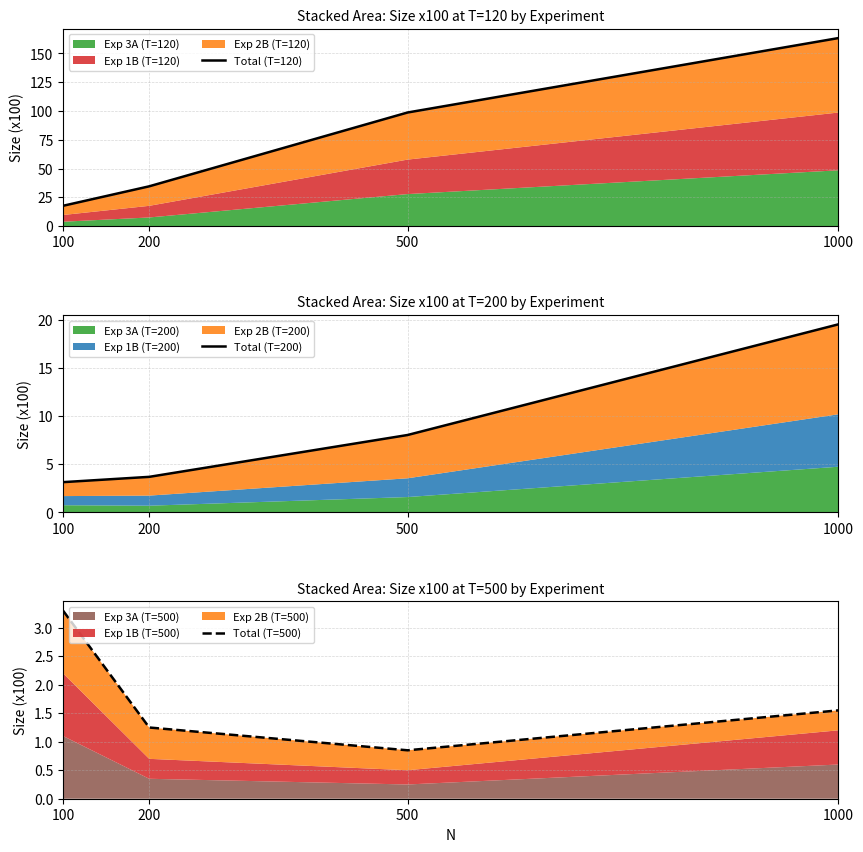

Which has a higher value, 1000 or 500?

1000